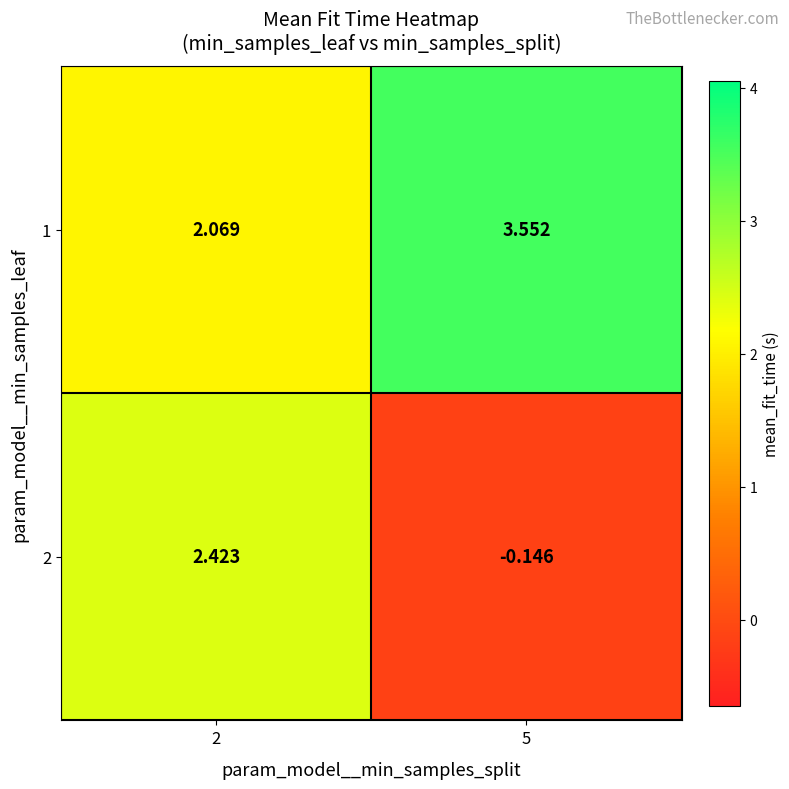

Is the value of 2 at 2 greater than the value of 1 at 2?

Yes